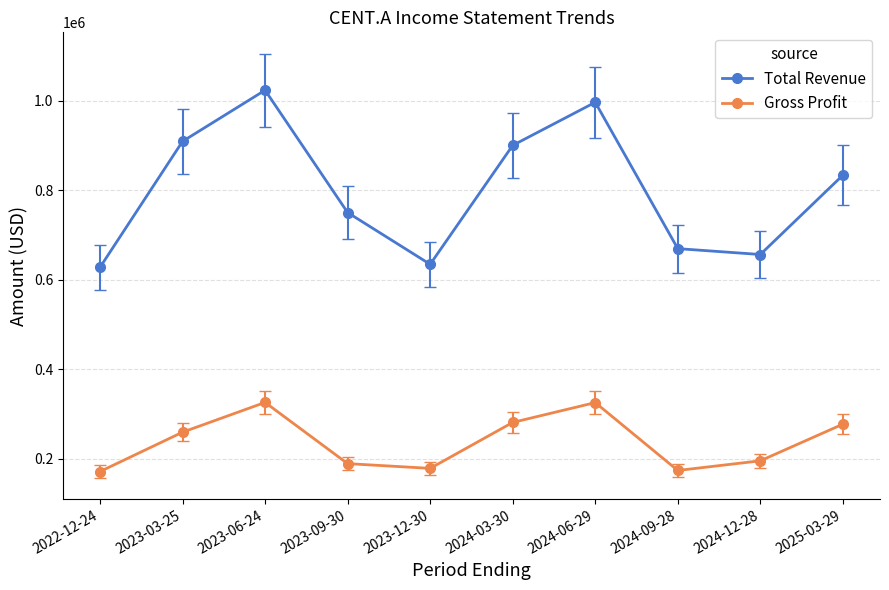

What is the difference between the Total Revenue values at 2025-03-29 and 2023-09-30?

83400